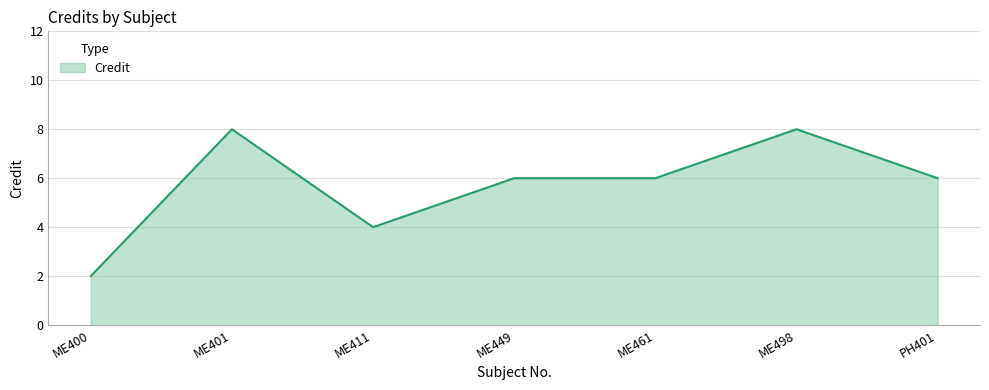

How many lines are shown in the chart?

1